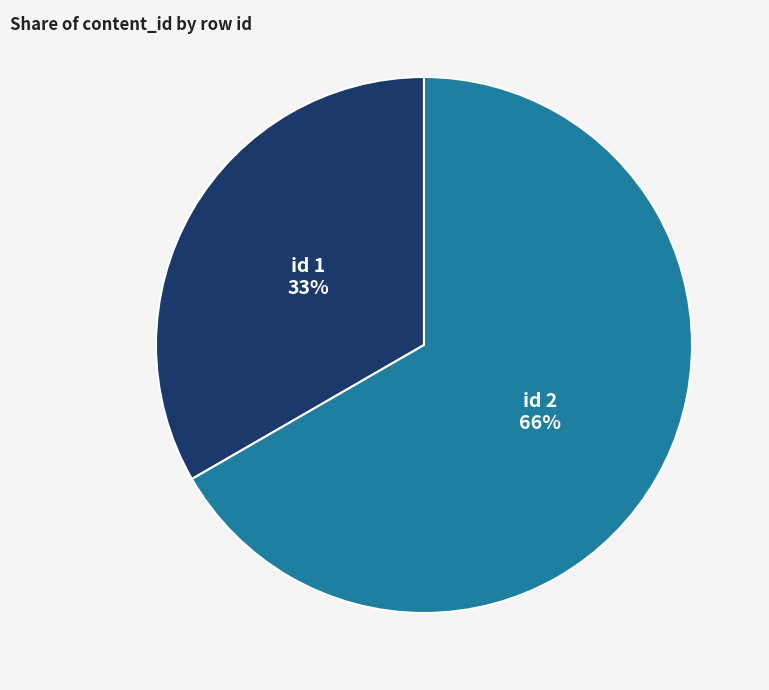

To the nearest percent, what is the difference between the largest and smallest slice percentages?

33%